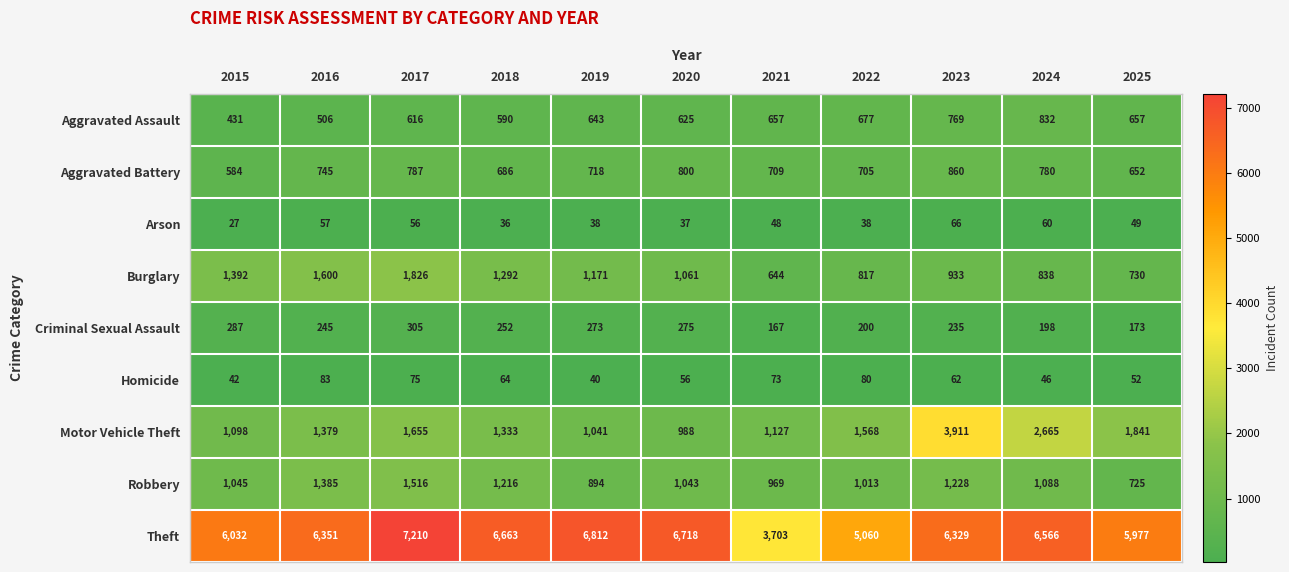

What value does the Robbery series have at 2024, to the nearest 50?

1100